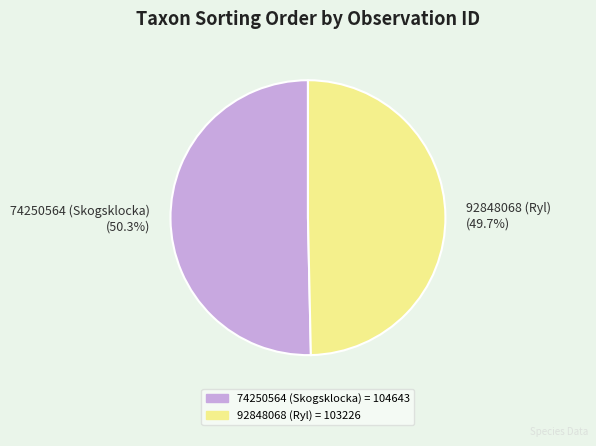

Does 74250564 (Skogsklocka) account for over 50% of the chart?

Yes